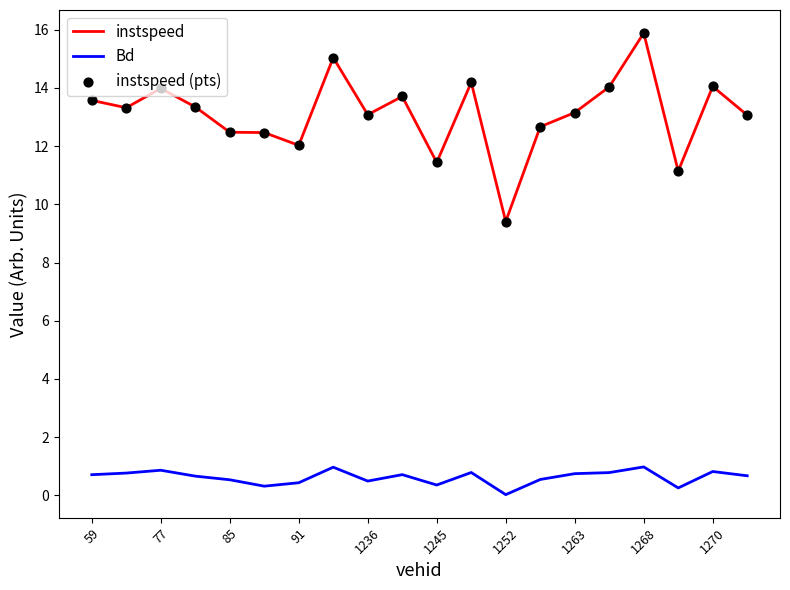

Which series has the widest spread of values?

instspeed